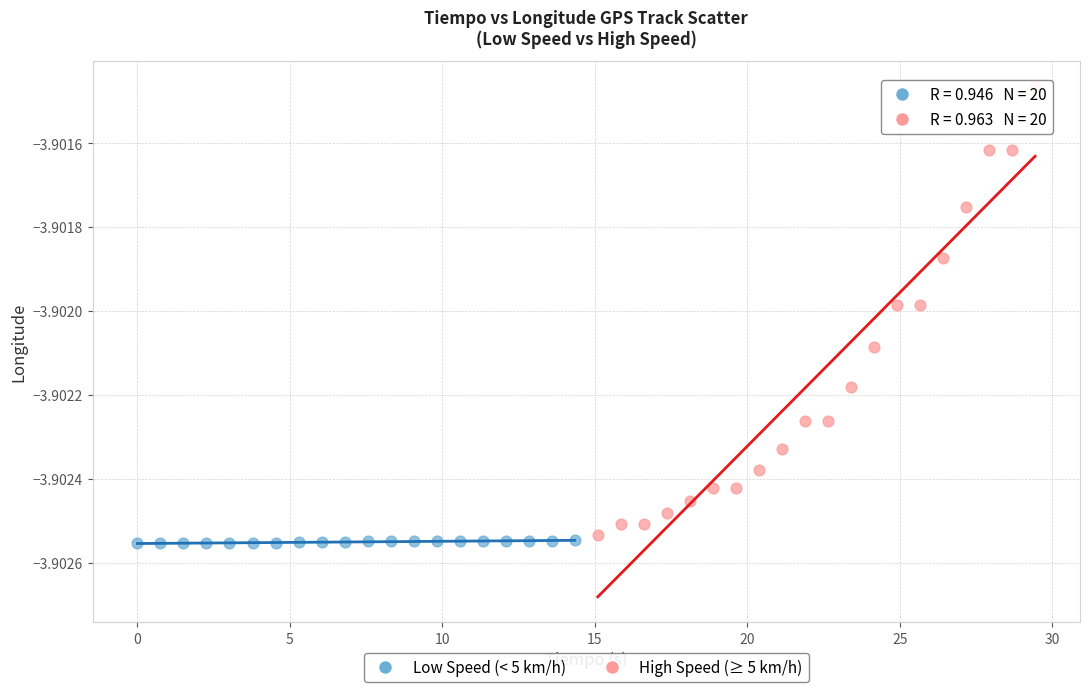

Which series has the widest spread of Y values?

High Speed (≥ 5 km/h)